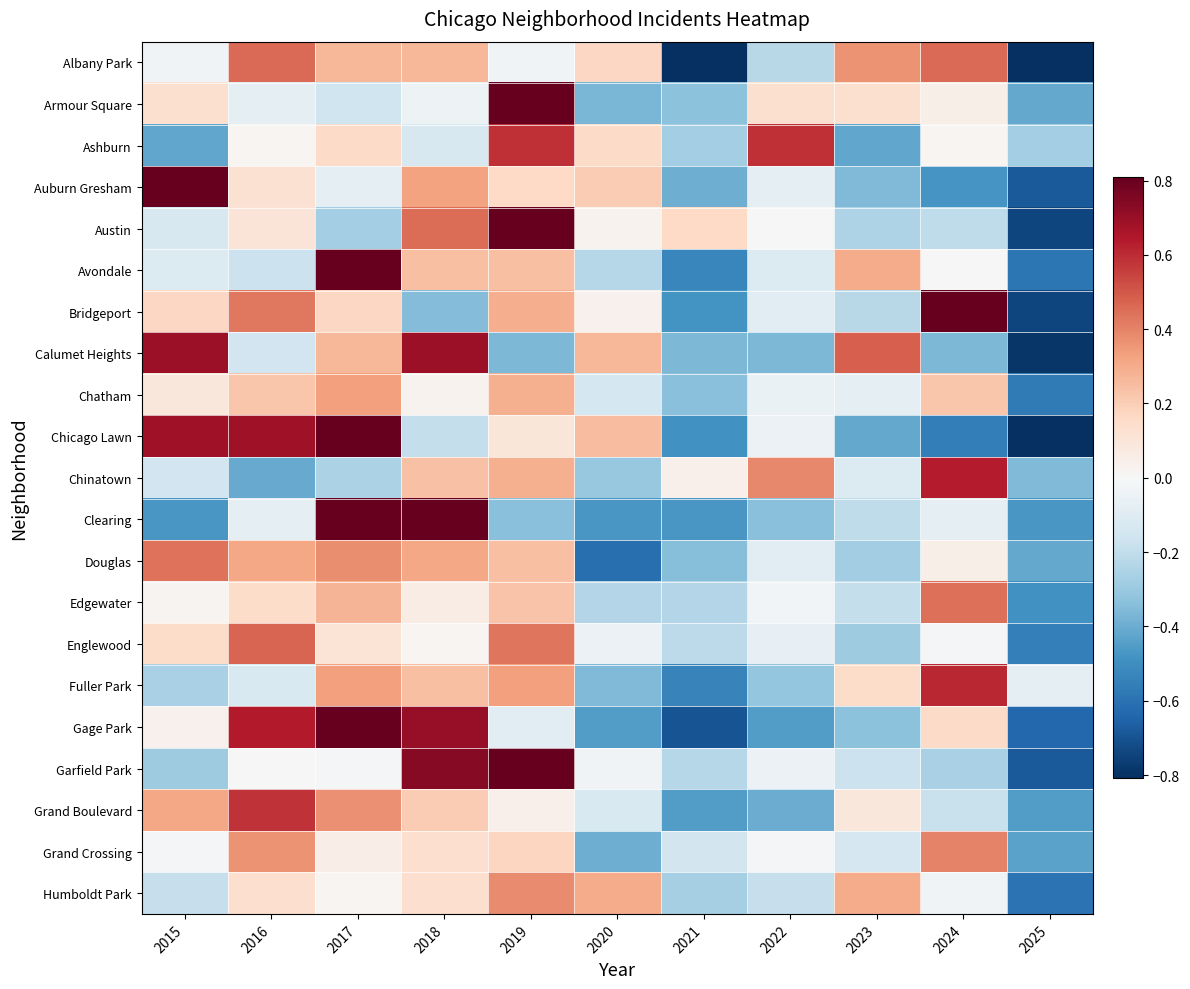

Reading left to right, what are all the values shown in this chart?

Albany Park: 2015=-0.0	2016=0.5	2017=0.3	2018=0.3	2019=-0.0	2020=0.2	2021=-0.9	2022=-0.2	2023=0.4	2024=0.5	2025=-0.8
Armour Square: 2015=0.1	2016=-0.1	2017=-0.2	2018=-0.0	2019=1.0	2020=-0.4	2021=-0.3	2022=0.1	2023=0.1	2024=0.0	2025=-0.4
Ashburn: 2015=-0.4	2016=0.0	2017=0.2	2018=-0.1	2019=0.6	2020=0.2	2021=-0.3	2022=0.6	2023=-0.4	2024=0.0	2025=-0.3
Auburn Gresham: 2015=1.2	2016=0.1	2017=-0.1	2018=0.3	2019=0.2	2020=0.2	2021=-0.4	2022=-0.1	2023=-0.4	2024=-0.5	2025=-0.7
Austin: 2015=-0.1	2016=0.1	2017=-0.3	2018=0.5	2019=0.9	2020=0.0	2021=0.2	2022=-0.0	2023=-0.3	2024=-0.2	2025=-0.7
Avondale: 2015=-0.1	2016=-0.2	2017=1.0	2018=0.2	2019=0.2	2020=-0.2	2021=-0.5	2022=-0.1	2023=0.3	2024=0.0	2025=-0.6
Bridgeport: 2015=0.2	2016=0.4	2017=0.2	2018=-0.4	2019=0.3	2020=0.0	2021=-0.5	2022=-0.1	2023=-0.2	2024=0.8	2025=-0.7
Calumet Heights: 2015=0.7	2016=-0.2	2017=0.3	2018=0.7	2019=-0.4	2020=0.3	2021=-0.4	2022=-0.4	2023=0.5	2024=-0.4	2025=-0.8
Chatham: 2015=0.1	2016=0.2	2017=0.3	2018=0.0	2019=0.3	2020=-0.1	2021=-0.3	2022=-0.1	2023=-0.1	2024=0.2	2025=-0.6
Chicago Lawn: 2015=0.7	2016=0.7	2017=0.8	2018=-0.2	2019=0.1	2020=0.2	2021=-0.5	2022=-0.0	2023=-0.4	2024=-0.6	2025=-0.9
Chinatown: 2015=-0.2	2016=-0.4	2017=-0.3	2018=0.2	2019=0.3	2020=-0.3	2021=0.0	2022=0.4	2023=-0.1	2024=0.6	2025=-0.4
Clearing: 2015=-0.5	2016=-0.1	2017=1.4	2018=1.5	2019=-0.3	2020=-0.5	2021=-0.5	2022=-0.3	2023=-0.2	2024=-0.1	2025=-0.5
Douglas: 2015=0.4	2016=0.3	2017=0.4	2018=0.3	2019=0.2	2020=-0.6	2021=-0.3	2022=-0.1	2023=-0.3	2024=0.0	2025=-0.4
Edgewater: 2015=0.0	2016=0.1	2017=0.3	2018=0.1	2019=0.2	2020=-0.2	2021=-0.2	2022=-0.0	2023=-0.2	2024=0.4	2025=-0.5
Englewood: 2015=0.2	2016=0.5	2017=0.1	2018=0.0	2019=0.4	2020=-0.0	2021=-0.2	2022=-0.1	2023=-0.3	2024=-0.0	2025=-0.6
Fuller Park: 2015=-0.3	2016=-0.1	2017=0.3	2018=0.2	2019=0.3	2020=-0.4	2021=-0.5	2022=-0.3	2023=0.2	2024=0.6	2025=-0.1
Gage Park: 2015=0.0	2016=0.6	2017=1.1	2018=0.7	2019=-0.1	2020=-0.5	2021=-0.7	2022=-0.5	2023=-0.3	2024=0.2	2025=-0.6
Garfield Park: 2015=-0.3	2016=0.0	2017=-0.0	2018=0.7	2019=1.0	2020=-0.0	2021=-0.2	2022=-0.0	2023=-0.2	2024=-0.3	2025=-0.7
Grand Boulevard: 2015=0.3	2016=0.6	2017=0.4	2018=0.2	2019=0.0	2020=-0.1	2021=-0.5	2022=-0.4	2023=0.1	2024=-0.2	2025=-0.5
Grand Crossing: 2015=-0.0	2016=0.4	2017=0.1	2018=0.1	2019=0.2	2020=-0.4	2021=-0.1	2022=-0.0	2023=-0.1	2024=0.4	2025=-0.4
Humboldt Park: 2015=-0.2	2016=0.1	2017=0.0	2018=0.1	2019=0.4	2020=0.3	2021=-0.3	2022=-0.2	2023=0.3	2024=-0.0	2025=-0.6